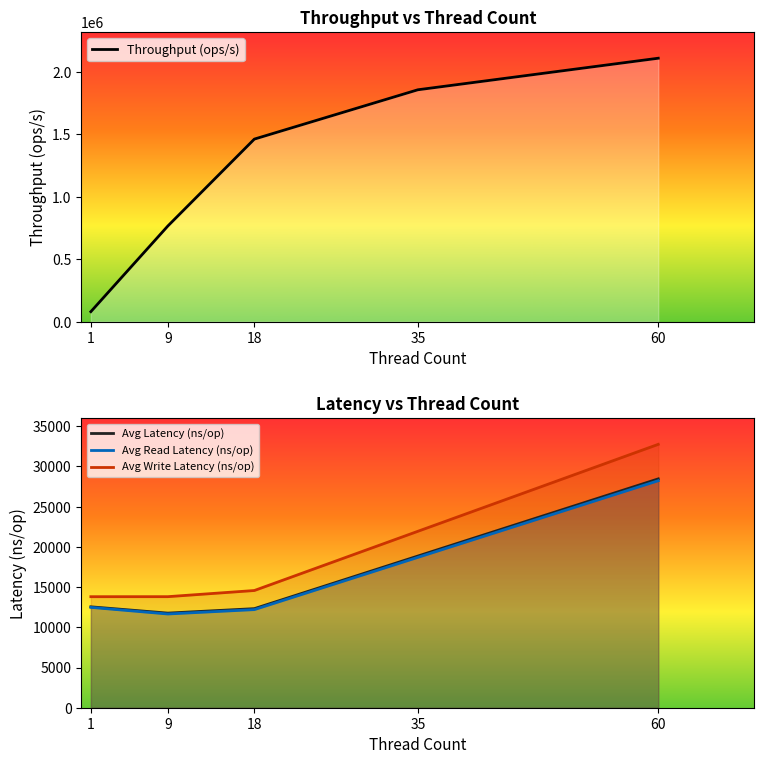

What is the sum of all Avg Read Latency (ns/op) values?

83265.2